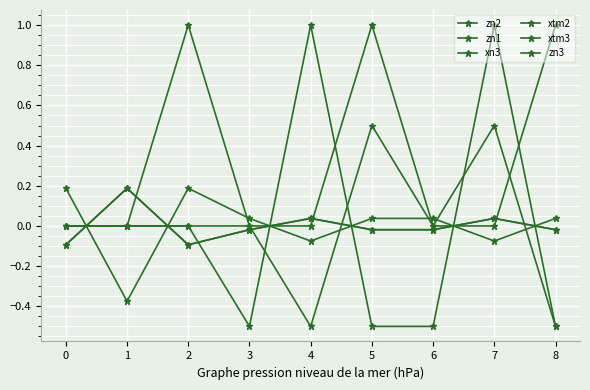

What is the difference between the maximum and minimum values in the xn3 series?

1.0